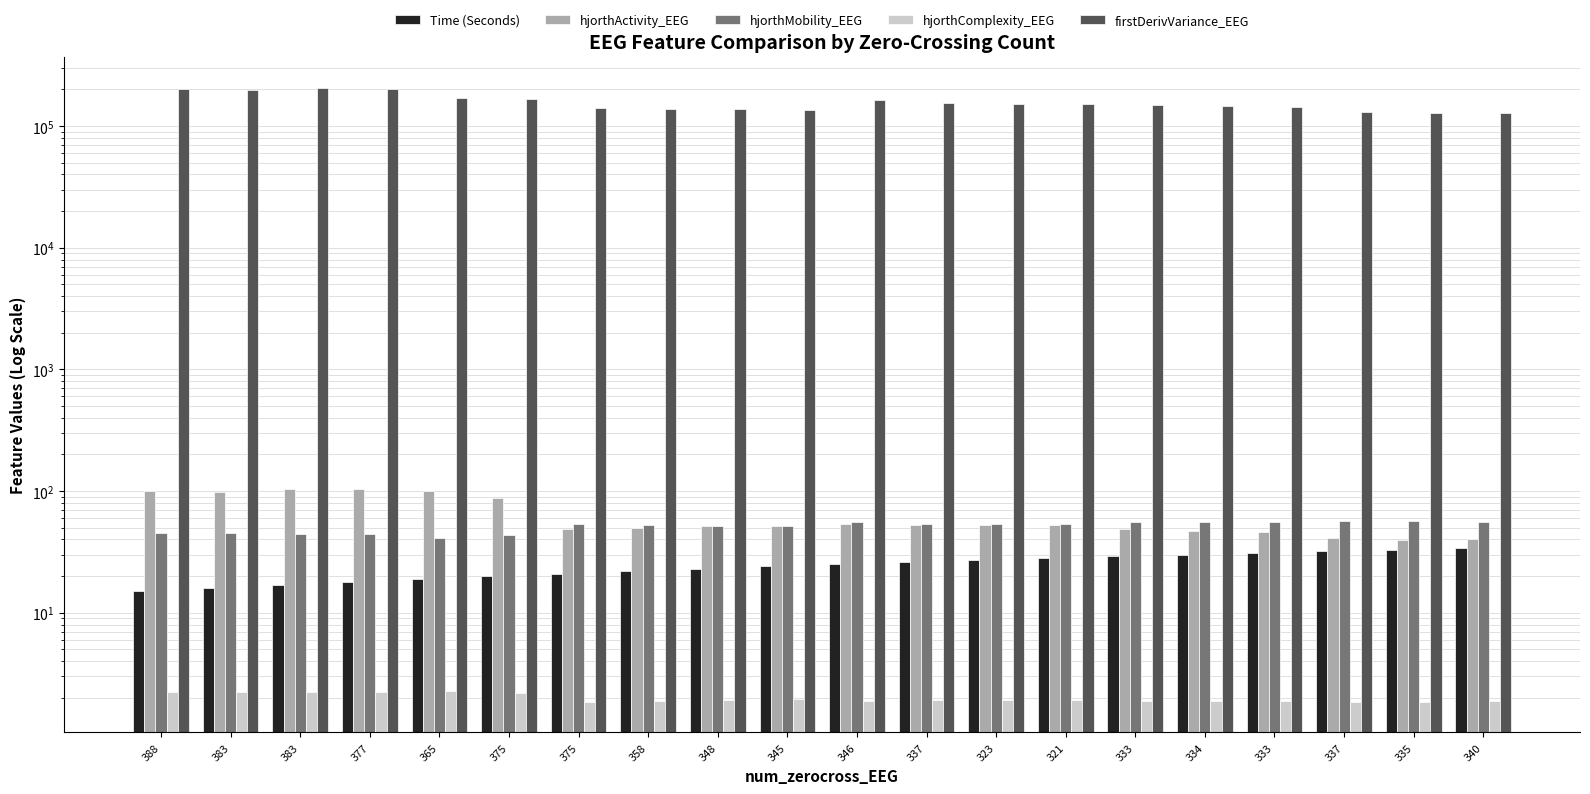

True or false: hjorthMobility_EEG has a value of 56.6 at 335.

True